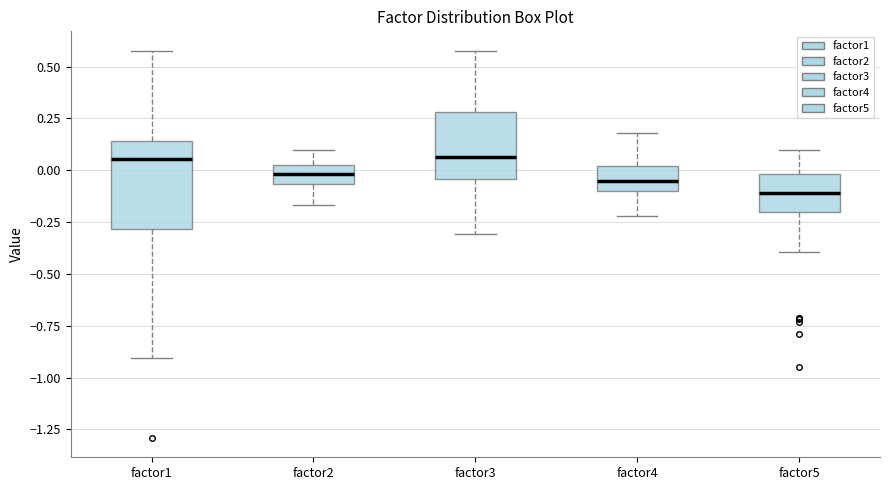

Which box is the tallest, from its lower edge to its upper edge?

factor1